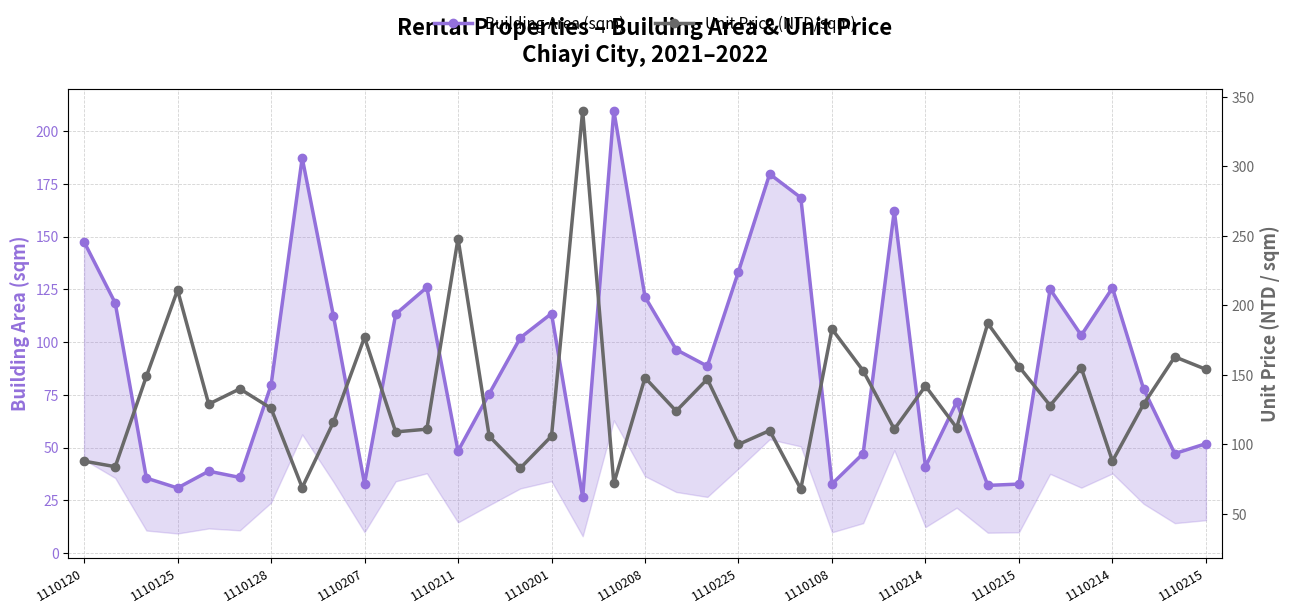

Reading left to right, transcribe all the data shown in this chart.

Building Area (sqm): 147.5	118.5	35.5	30.8	38.8	35.8	79.6	187.3	112.5	32.8	113.2	126.0	48.3	75.5	102.0	113.5	26.4	209.7	121.4	96.4	88.6	133.4	179.7	168.5	32.7	47.1	162.3	40.9	71.5	32.0	32.7	125.0	103.2	125.7	77.8	47.1	51.8
Unit Price (NTD/sqm): 88.0	84.0	149.0	211.0	129.0	140.0	126.0	69.0	116.0	177.0	109.0	111.0	248.0	106.0	83.0	106.0	340.0	72.0	148.0	124.0	147.0	100.0	110.0	68.0	183.0	153.0	111.0	142.0	112.0	187.0	156.0	128.0	155.0	88.0	129.0	163.0	154.0